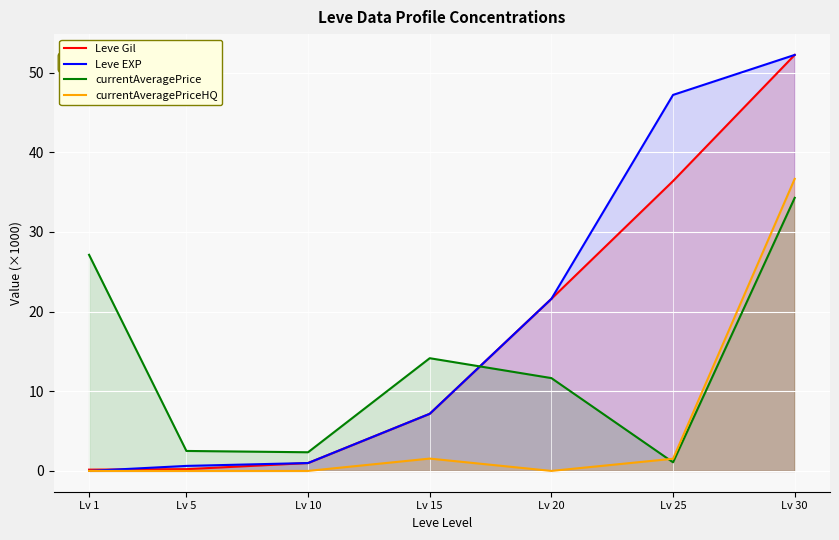

The currentAveragePriceHQ series shows 25.5 at Lv 1. True or false?

False